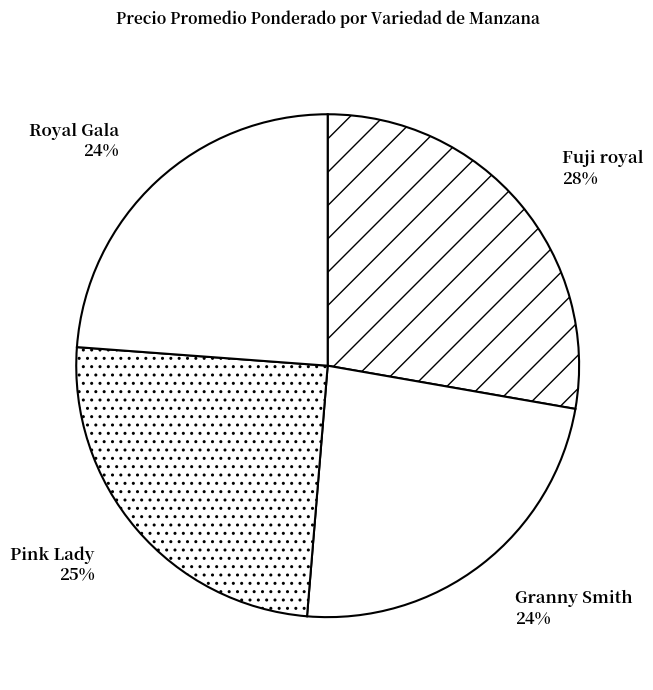

What percentage is the Fuji royal slice, to the nearest percent?

28%